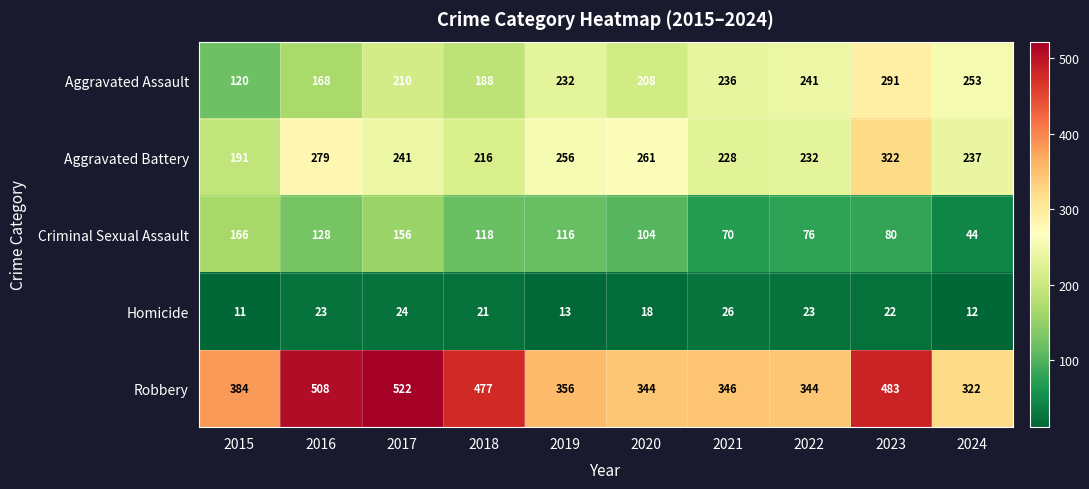

How many categories are shown in the chart?

10